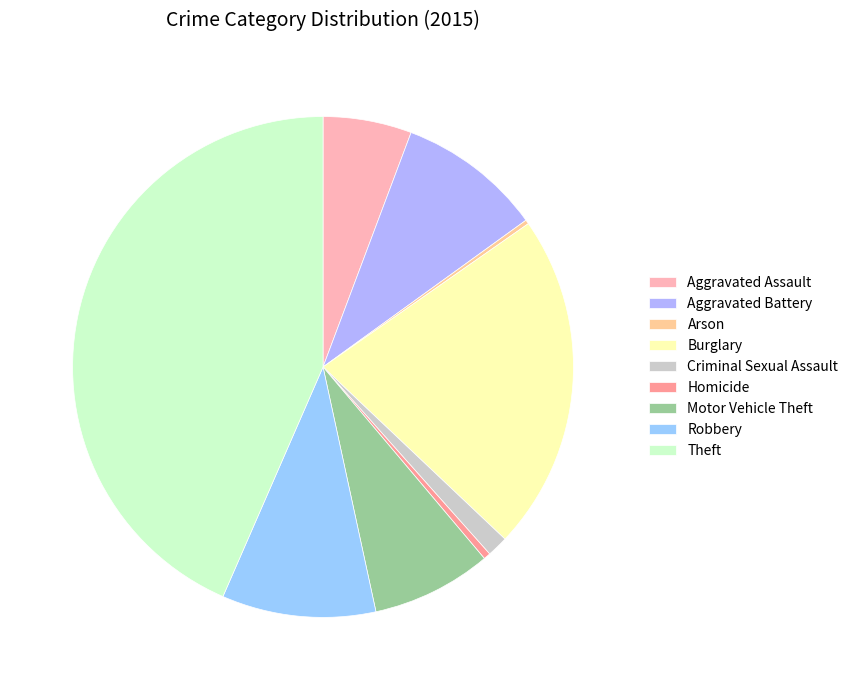

Which slice is the smallest?

Arson